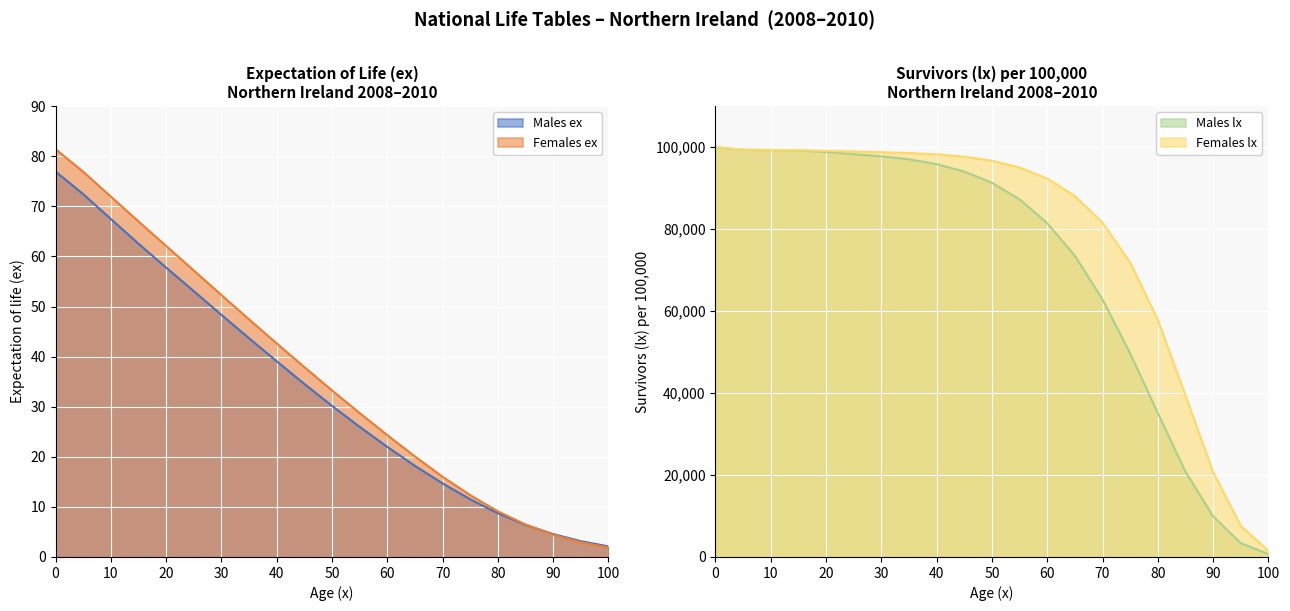

What is the difference between the maximum and minimum values in the Males ex series?

74.8